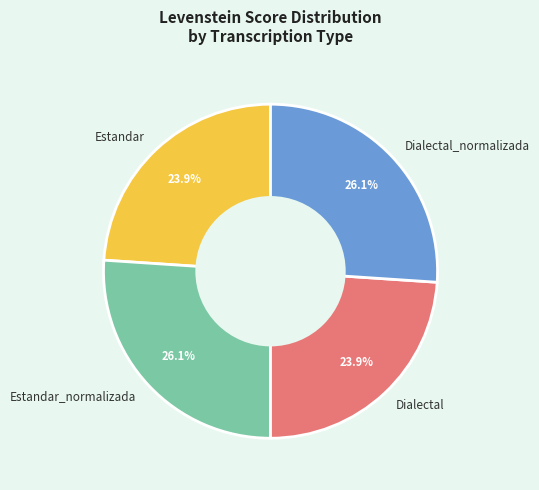

Does any single category account for the majority?

No